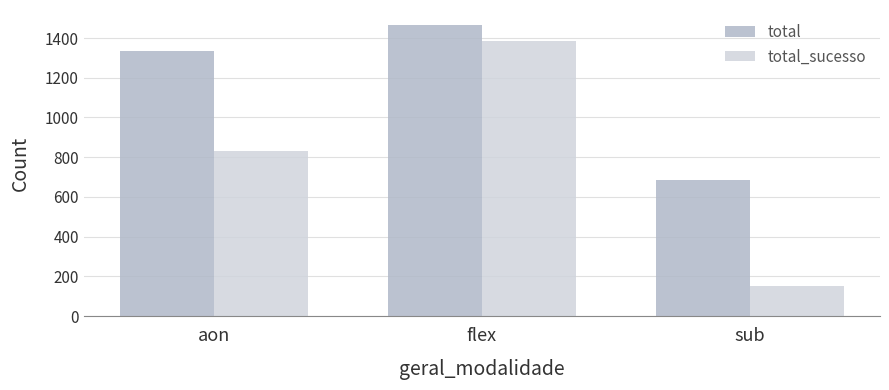

List the labels in order of total value, largest first.

flex, aon, sub